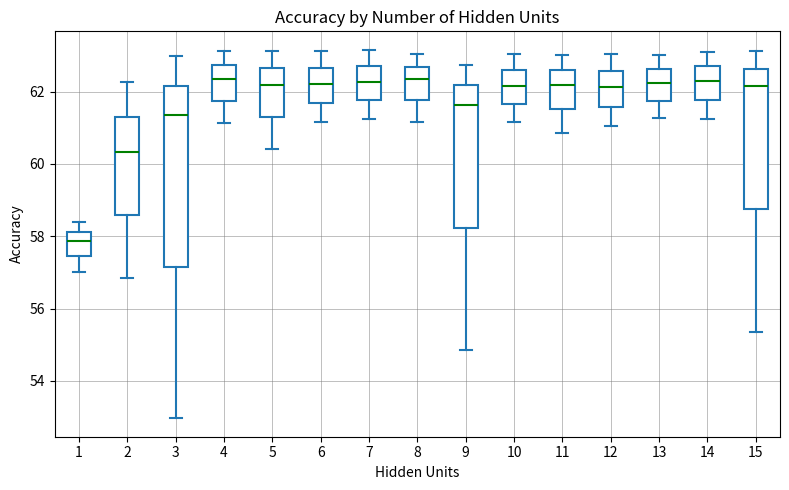

Reading left to right, transcribe this box plot: for each box, give where its median line is, the range the box spans, and where its two whiskers end, as read against the y-axis. The values are not printed on the chart, so give them approximately, as read against the axis.

1: median 57.8, box 57.4 to 58.2, whiskers 57.0 to 58.4
2: median 60.4, box 58.6 to 61.2, whiskers 56.8 to 62.2
3: median 61.4, box 57.2 to 62.2, whiskers 53.0 to 63.0
4: median 62.4, box 61.8 to 62.8, whiskers 61.2 to 63.2
5: median 62.2, box 61.2 to 62.6, whiskers 60.4 to 63.2
6: median 62.2, box 61.6 to 62.6, whiskers 61.2 to 63.2
7: median 62.2, box 61.8 to 62.8, whiskers 61.2 to 63.2
8: median 62.4, box 61.8 to 62.6, whiskers 61.2 to 63.0
9: median 61.6, box 58.2 to 62.2, whiskers 54.8 to 62.8
10: median 62.2, box 61.6 to 62.6, whiskers 61.2 to 63.0
11: median 62.2, box 61.6 to 62.6, whiskers 60.8 to 63.0
12: median 62.2, box 61.6 to 62.6, whiskers 61.0 to 63.0
13: median 62.2, box 61.8 to 62.6, whiskers 61.2 to 63.0
14: median 62.2, box 61.8 to 62.6, whiskers 61.2 to 63.2
15: median 62.2, box 58.8 to 62.6, whiskers 55.4 to 63.2